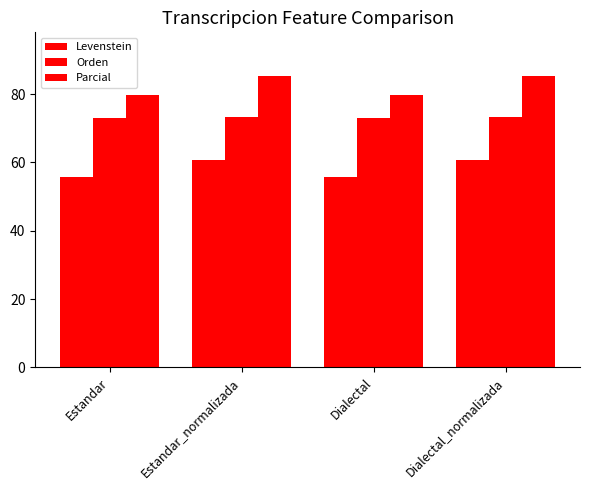

How many values in the Orden series are below 73?

2